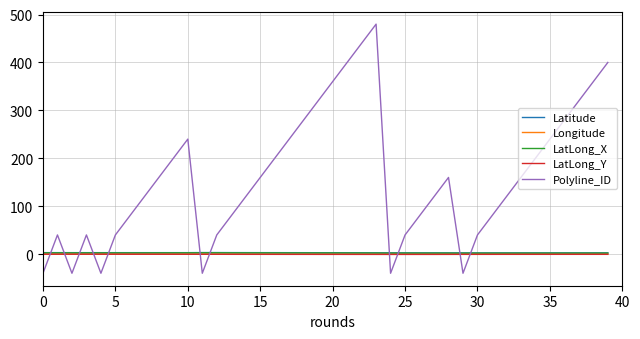

Which series has the largest total across all categories?

Polyline_ID